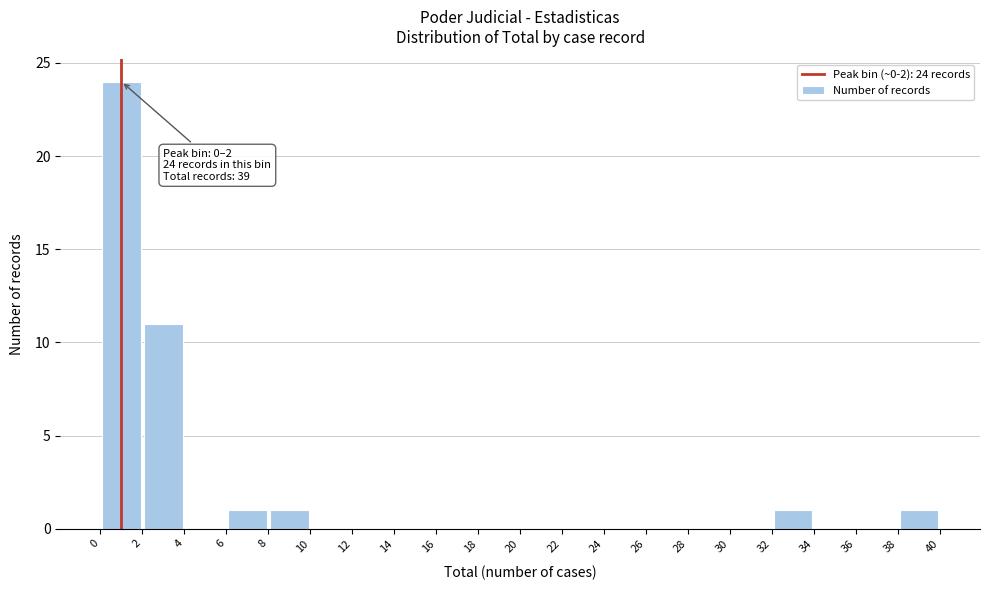

Which range on the x-axis has the tallest bar?

0 to 2